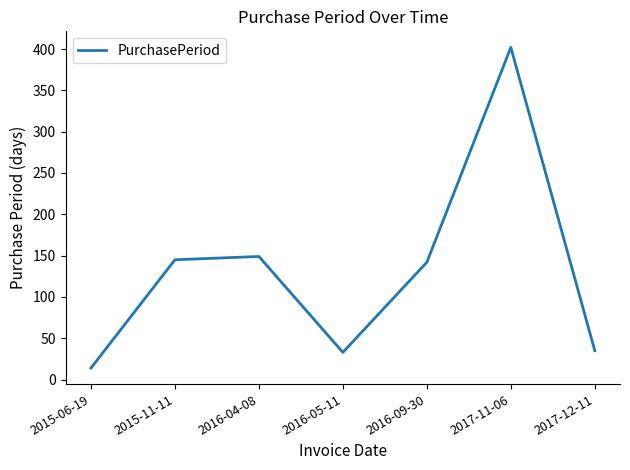

Reading right to left, what are all the values shown in this chart?

35	402	142	33	149	145	14